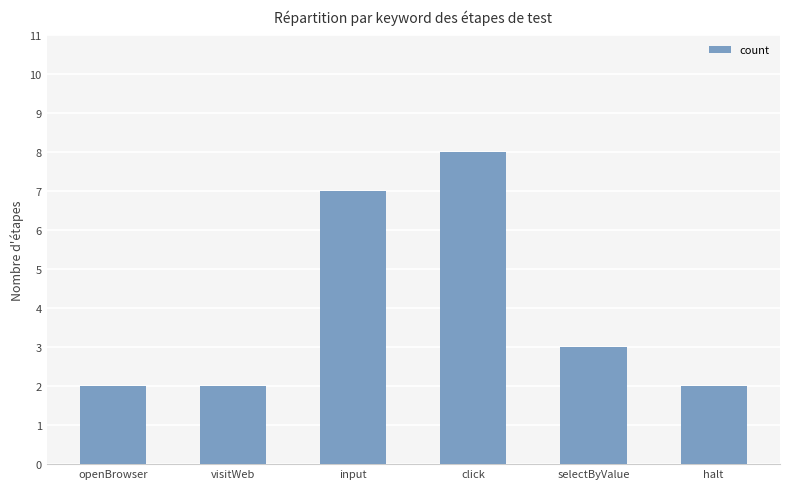

What is the difference between the maximum and minimum values?

6